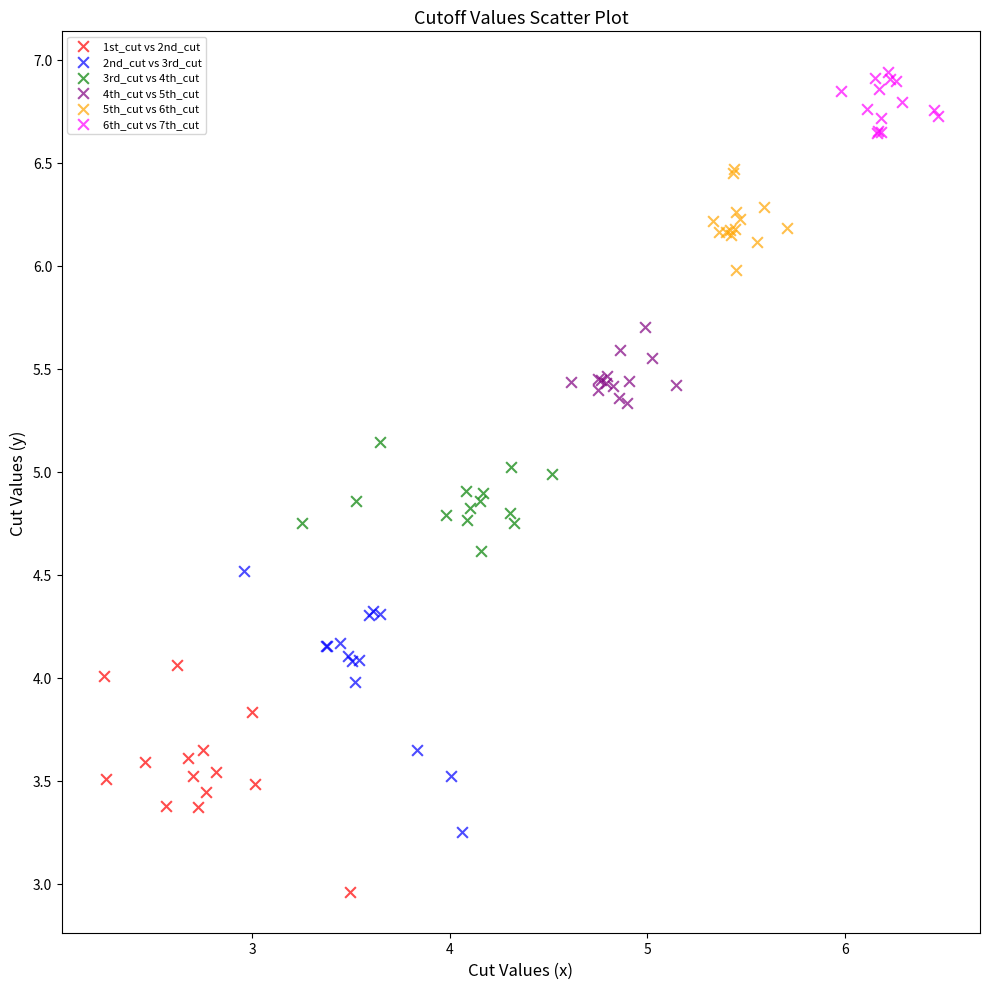

Which series contains the highest Y value?

6th_cut vs 7th_cut